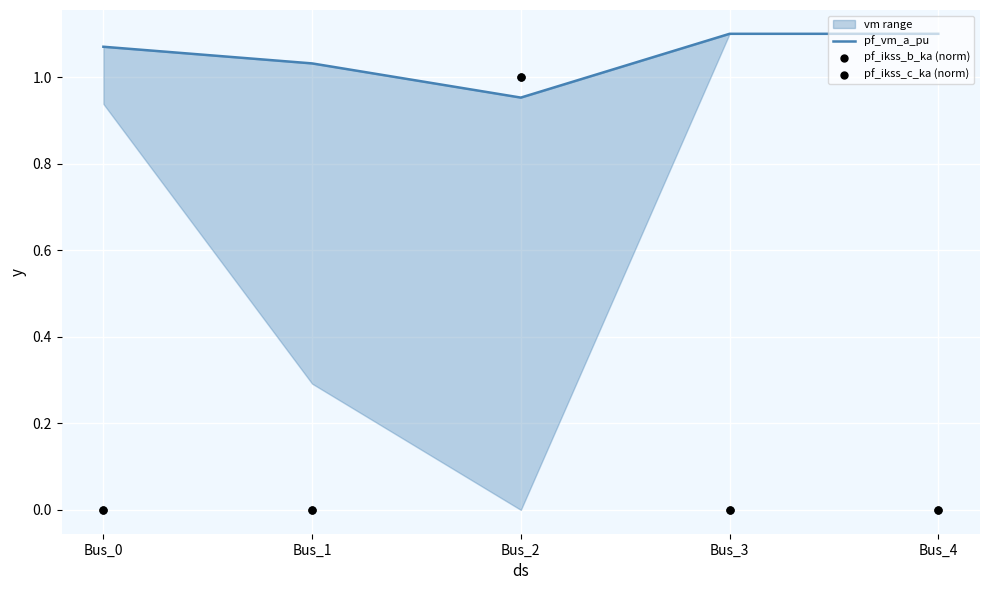

Which series has the widest spread of Y values?

pf_ikss_b_ka (norm)